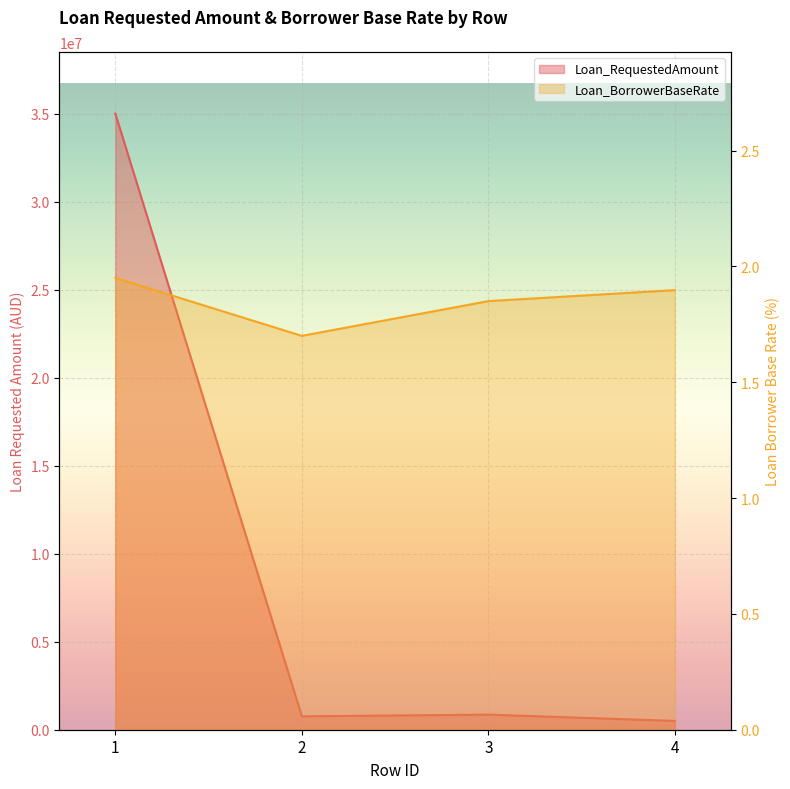

At which category does the chart reach its peak across all series?

1